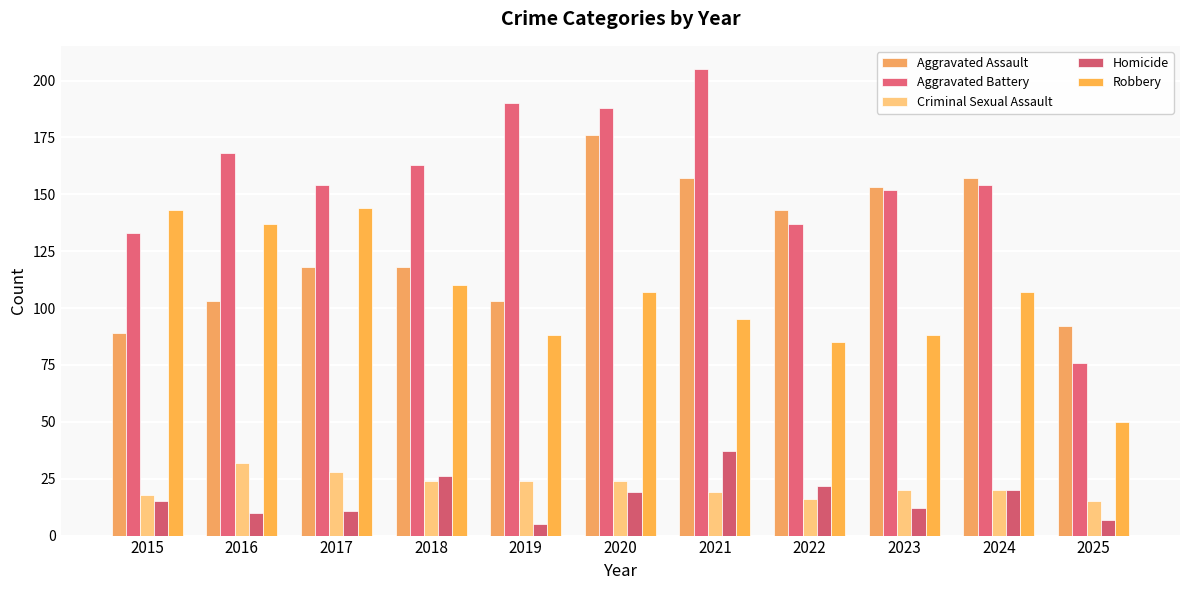

What is the highest value of the Robbery series?

144